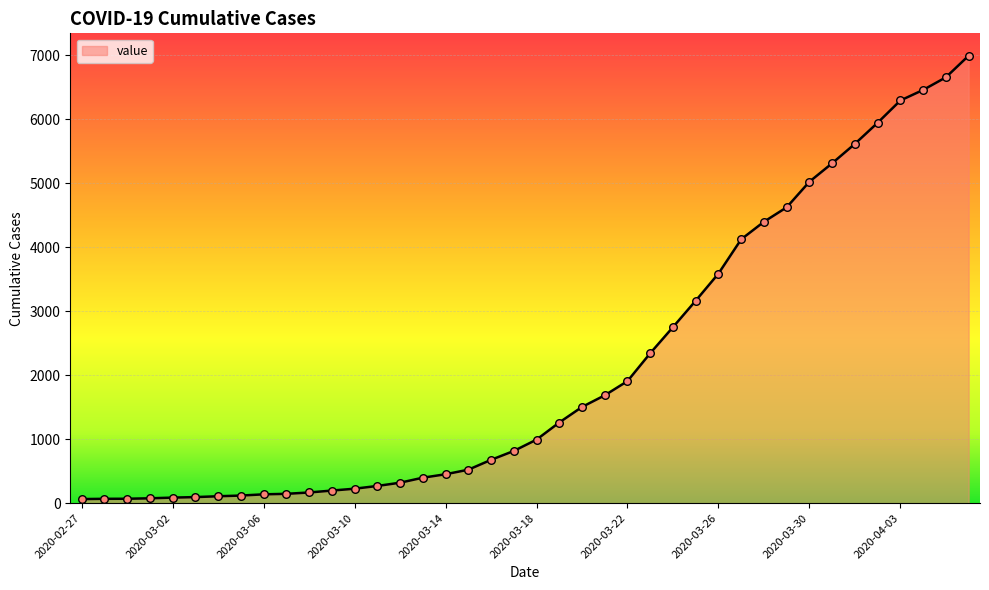

What is the difference between the maximum and minimum values?

6931